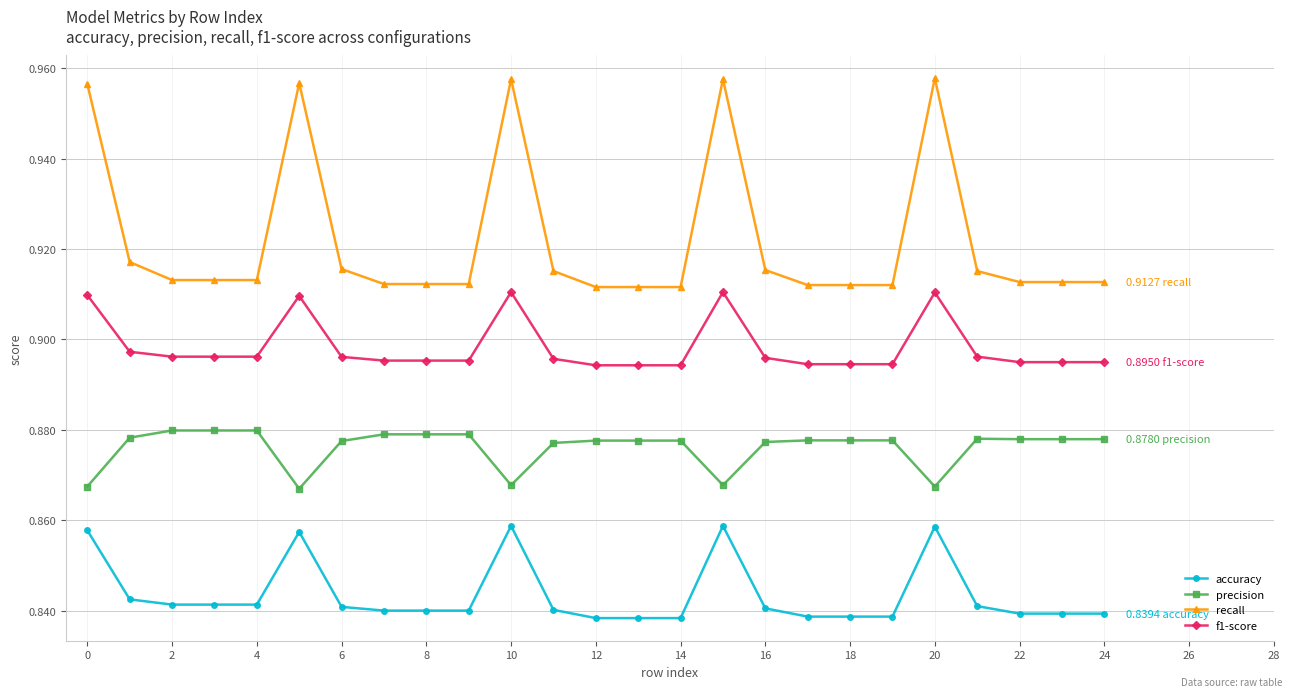

What are all the series names shown in the legend?

accuracy, precision, recall, f1-score